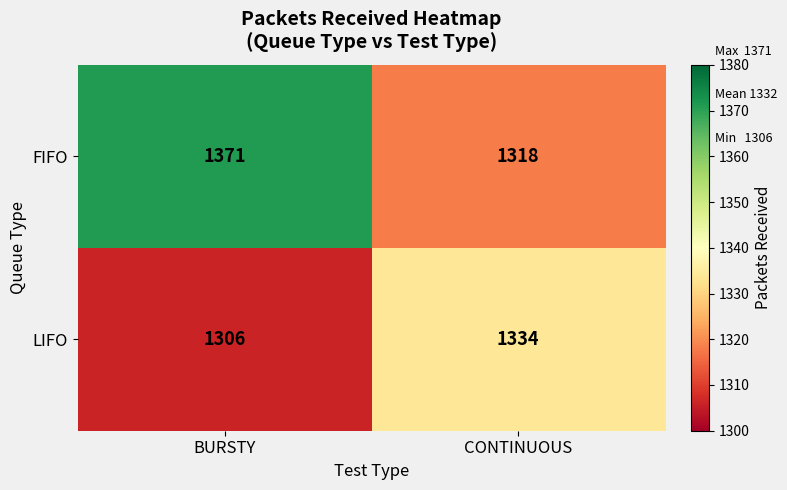

What is the smallest value displayed?

1306